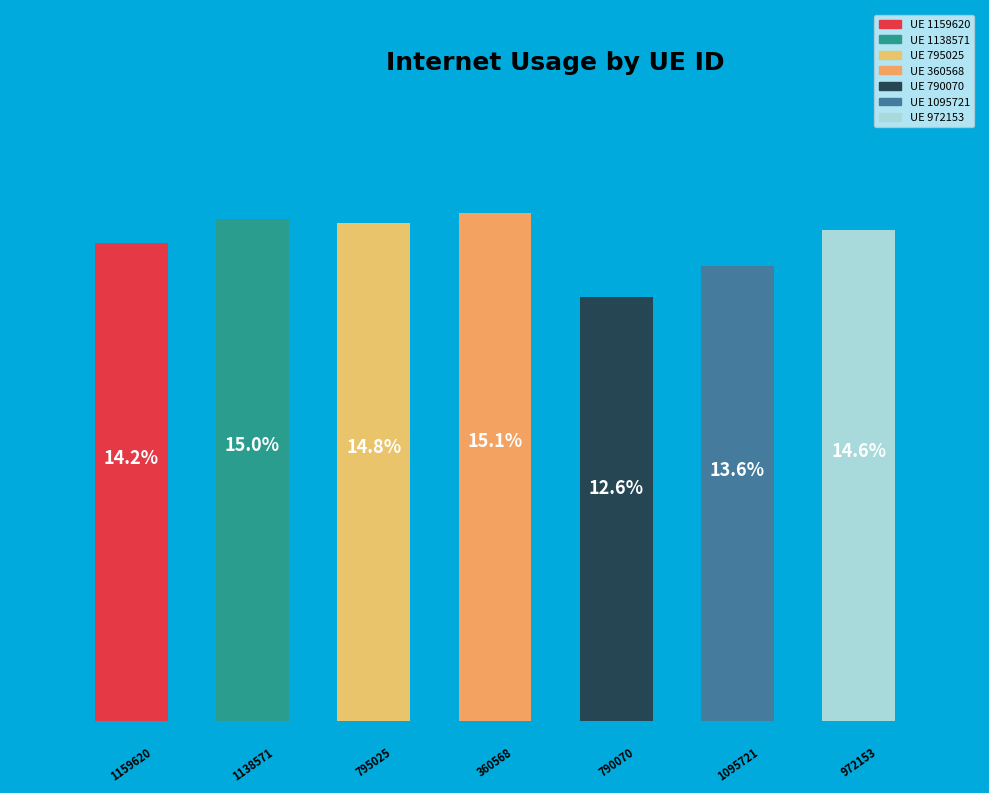

What is the largest slice in the pie chart?

360568